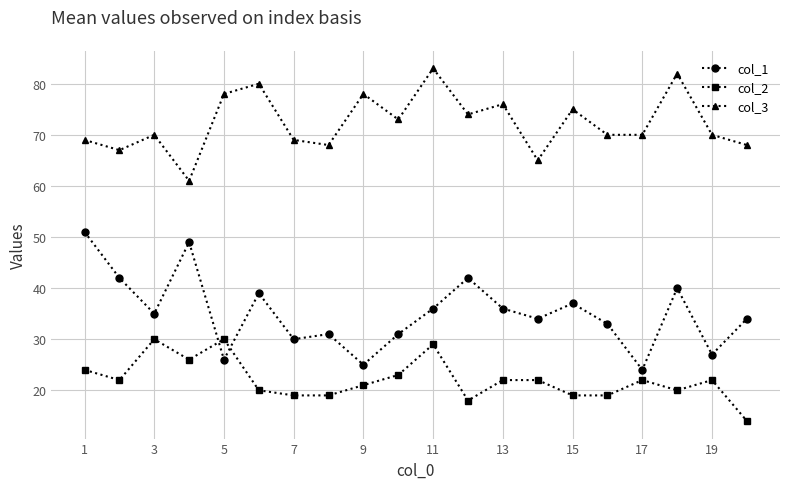

Which series has the largest total across all categories?

col_3